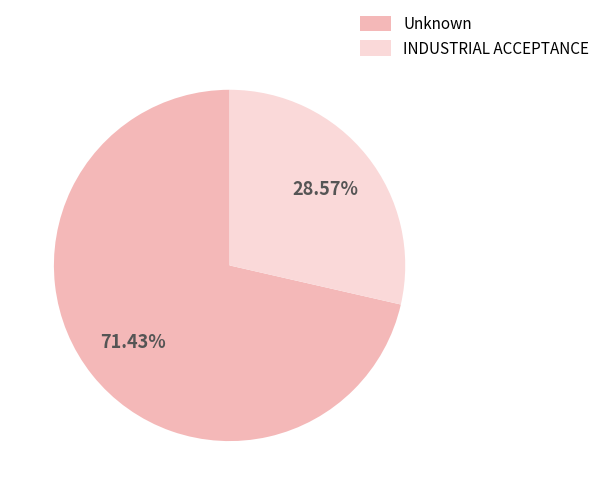

To the nearest percent, what is the average slice percentage?

50%